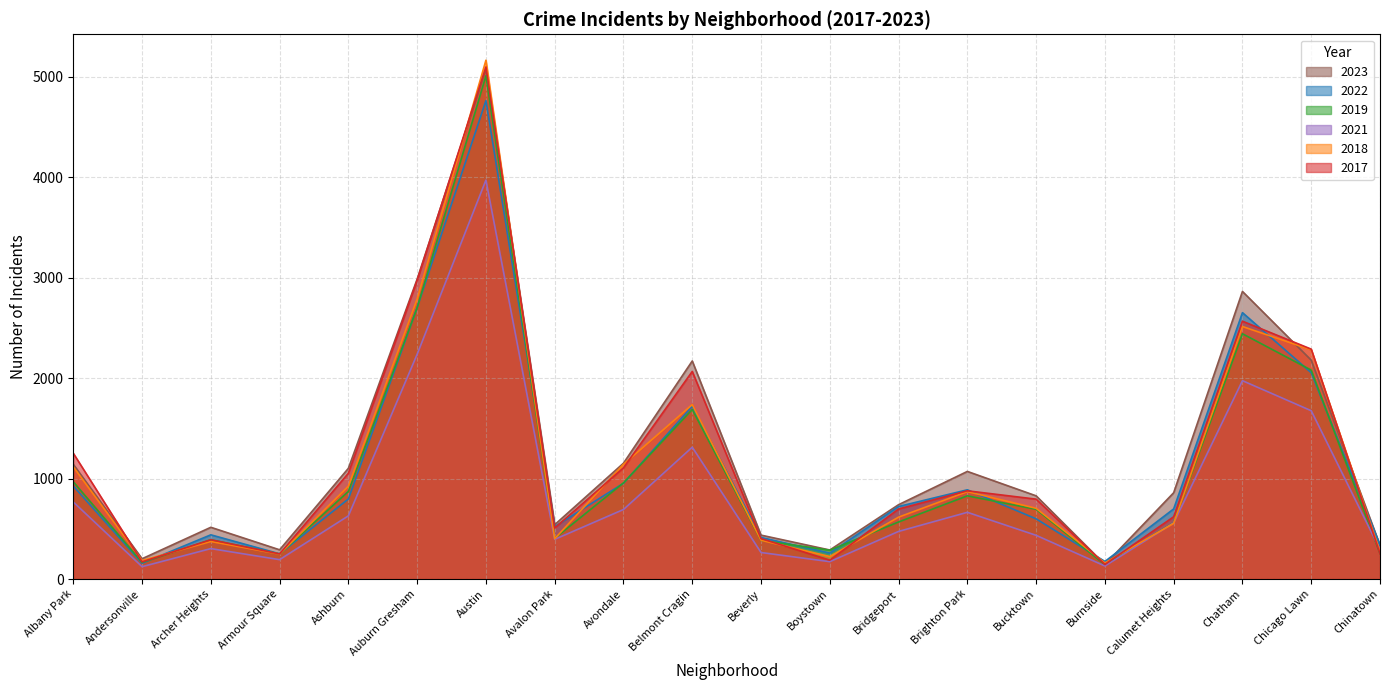

The 2021 series shows 61 at Burnside. True or false?

False